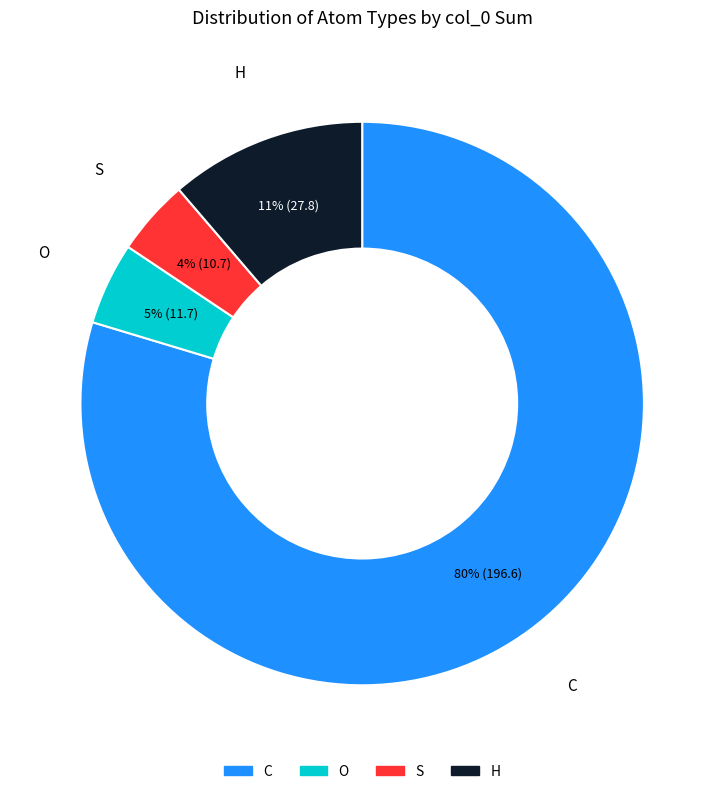

Between H and S, which is larger?

H